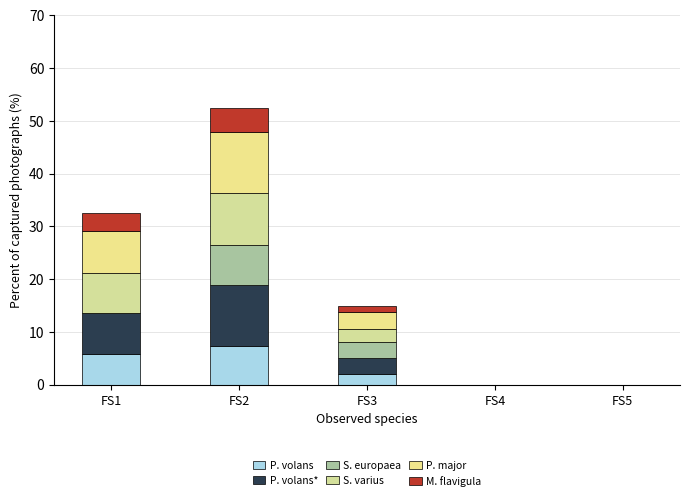

Count the number of data series in this chart.

6